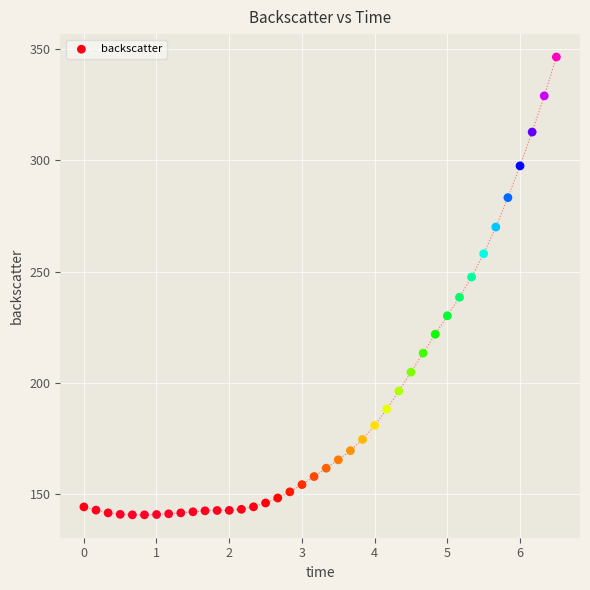

What is the range of X values (max minus min)?

6.5